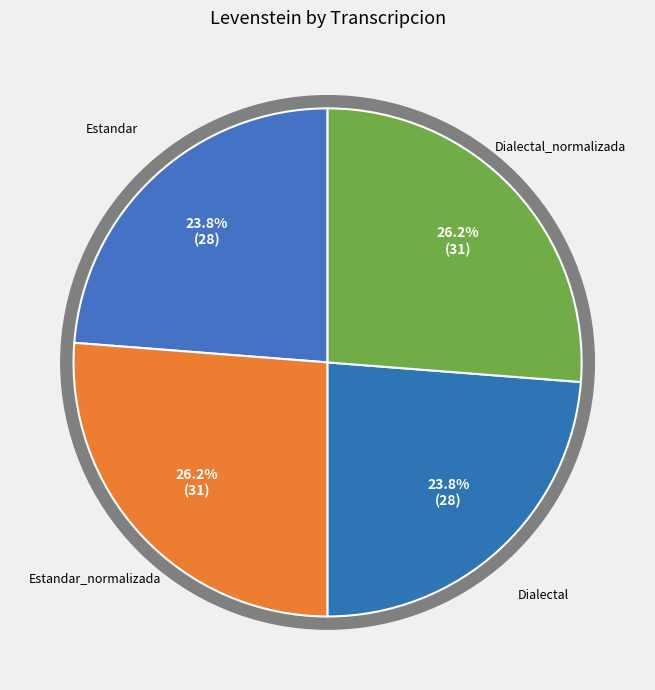

What percentage is the Dialectal_normalizada slice, to the nearest percent?

26%